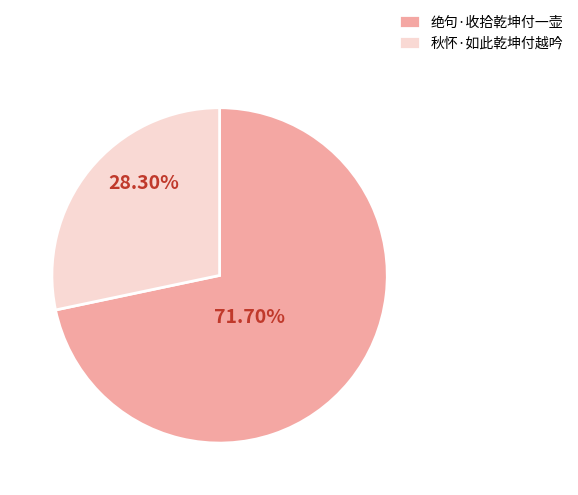

To the nearest percent, what is the difference between the 秋怀·如此乾坤付越吟 and 绝句·收拾乾坤付一壶 slice percentages?

43%